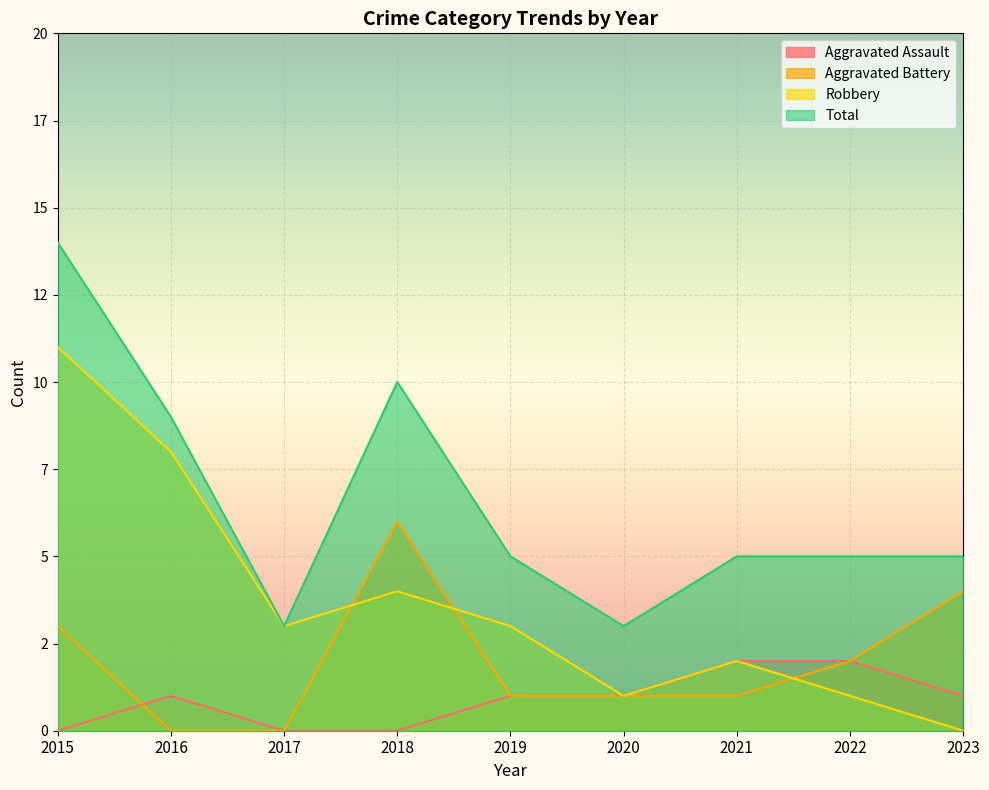

Reading left to right, transcribe all the data shown in this chart.

Aggravated Assault: 0	1	0	0	1	1	2	2	1
Aggravated Battery: 3	0	0	6	1	1	1	2	4
Robbery: 11	8	3	4	3	1	2	1	0
Total: 14	9	3	10	5	3	5	5	5